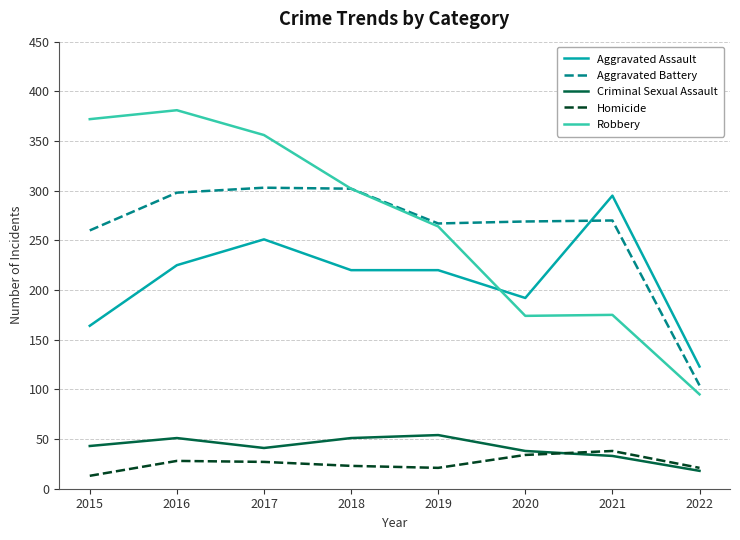

At which category does the chart reach its minimum across all series?

2015